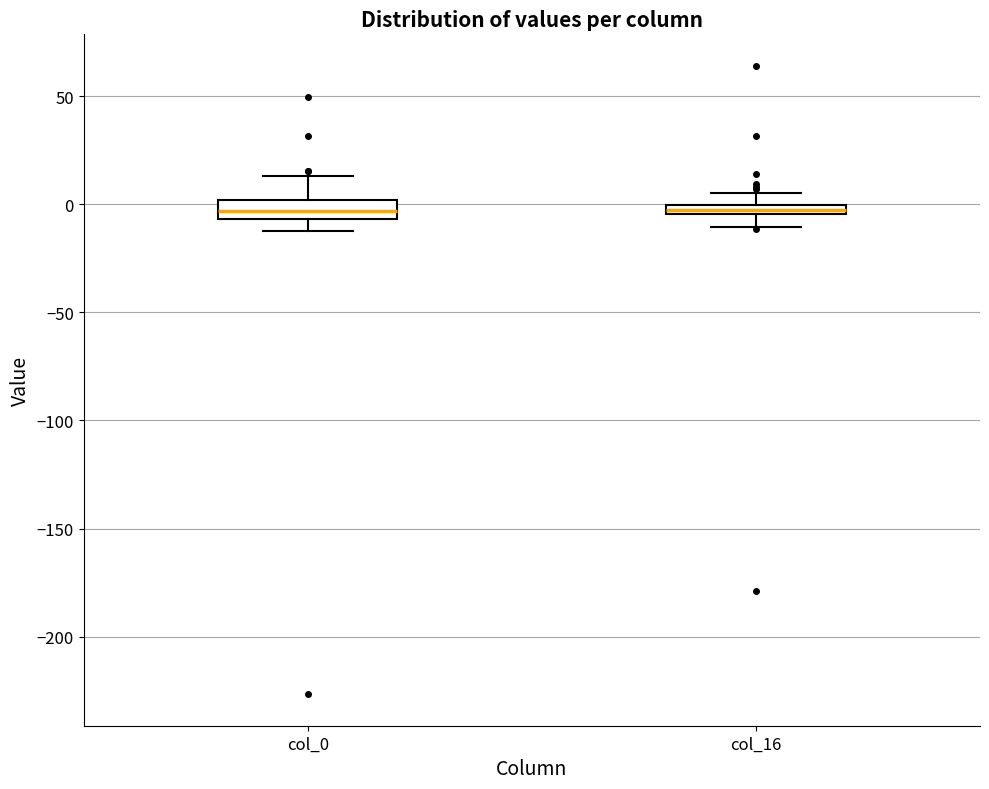

Where is the lower edge of the box for col_0 on the y-axis? The values are not printed on the chart, so give them approximately, as read against the axis.

-5